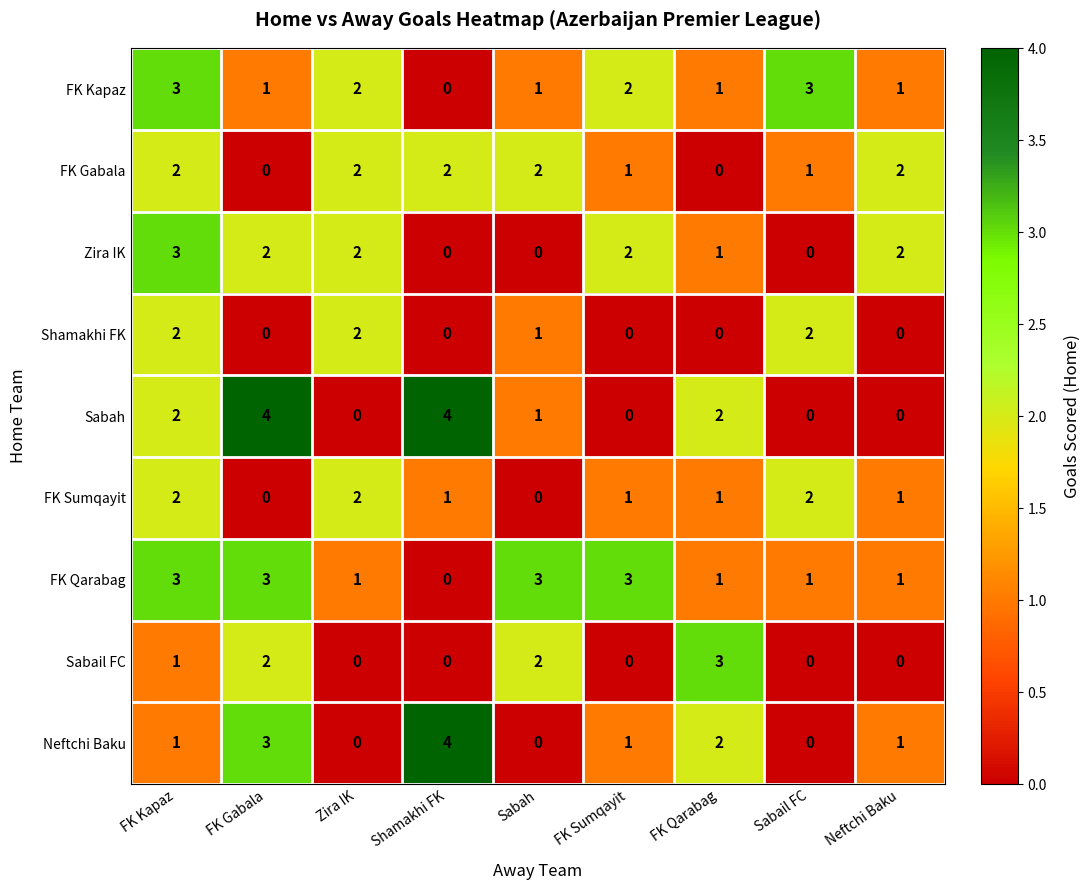

What value does the Zira IK series have at FK Kapaz?

3